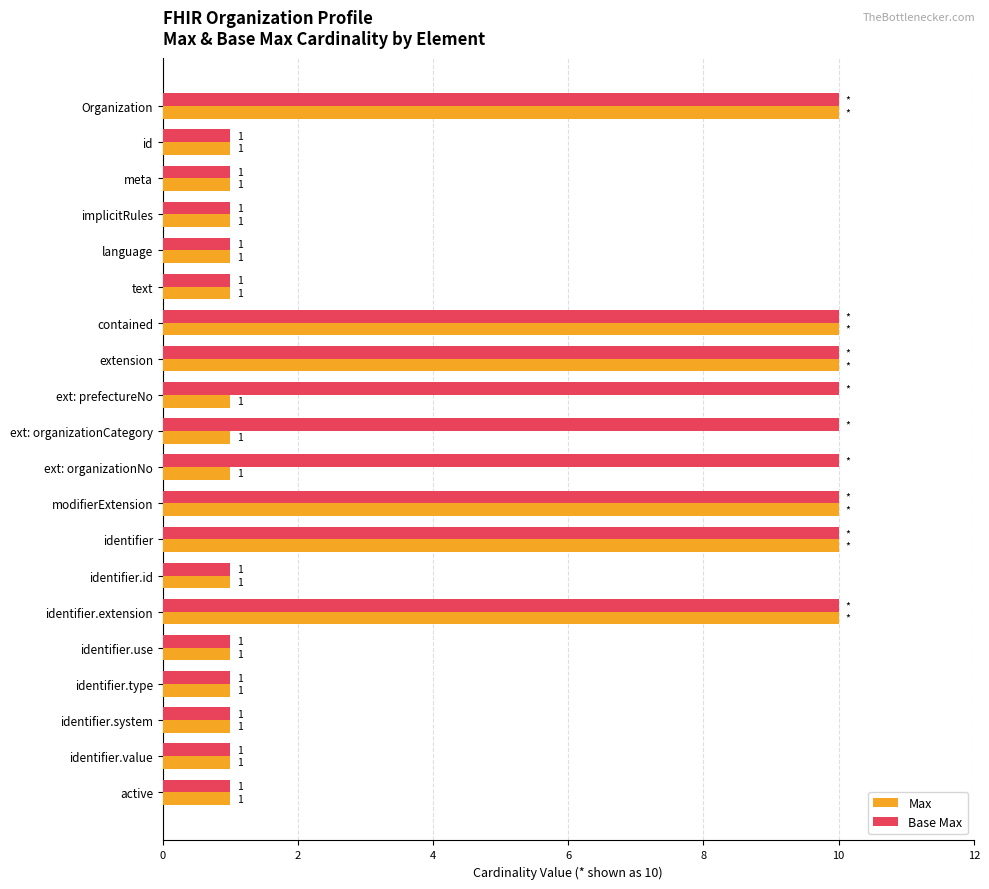

What is the difference between the second highest and minimum values in the Max series?

9